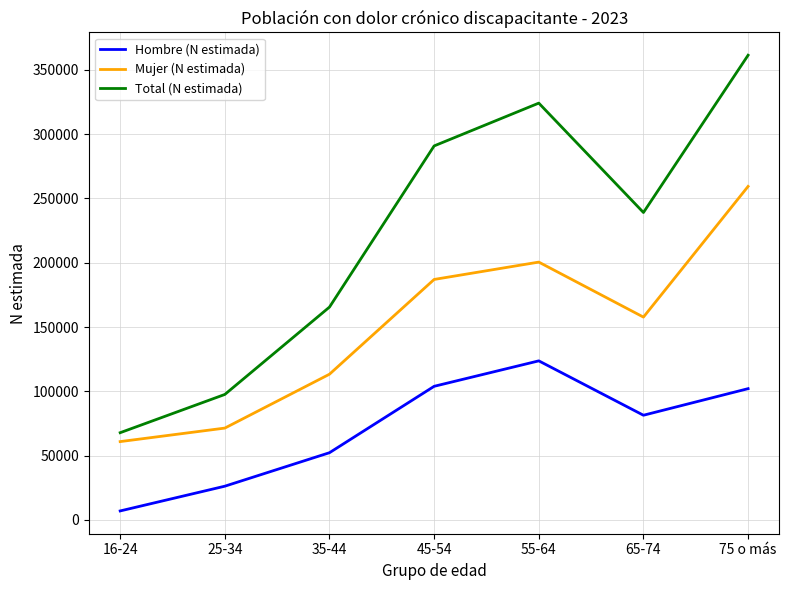

List the labels in order of Mujer (N estimada) value, largest first.

75 o más, 55-64, 45-54, 65-74, 35-44, 25-34, 16-24